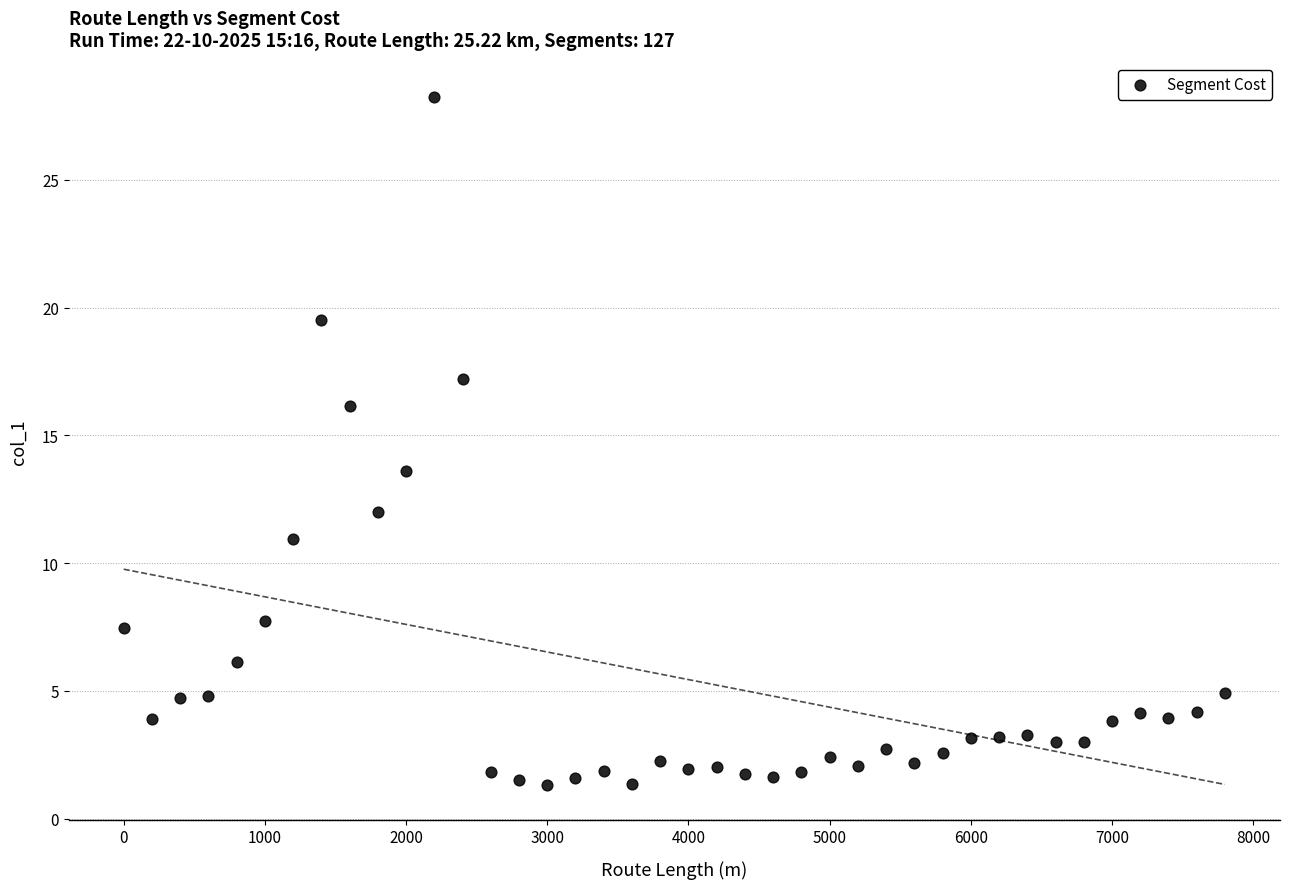

What is the range of Y values (max minus min)?

26.9